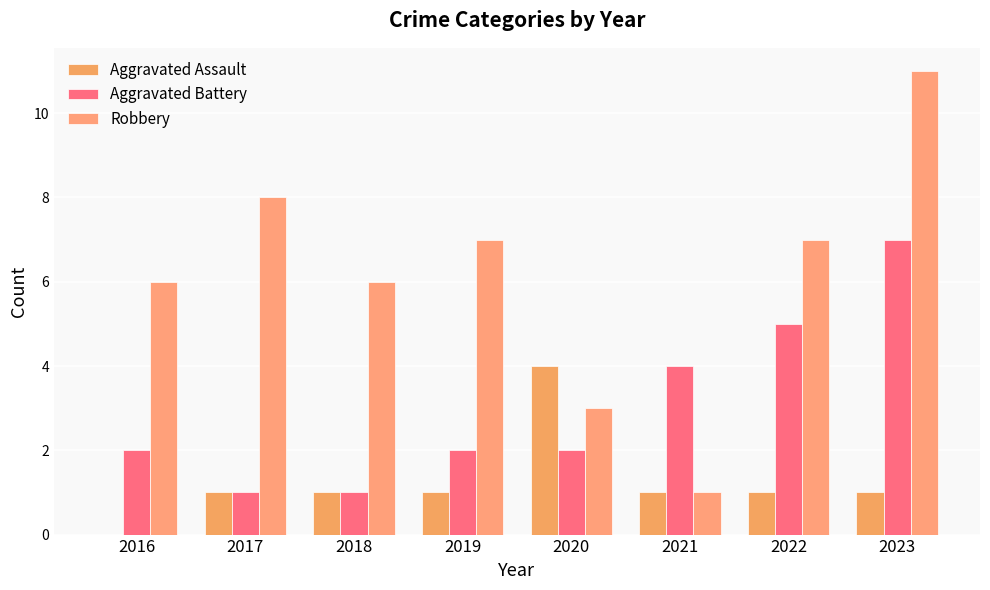

Count the number of data series in this chart.

3